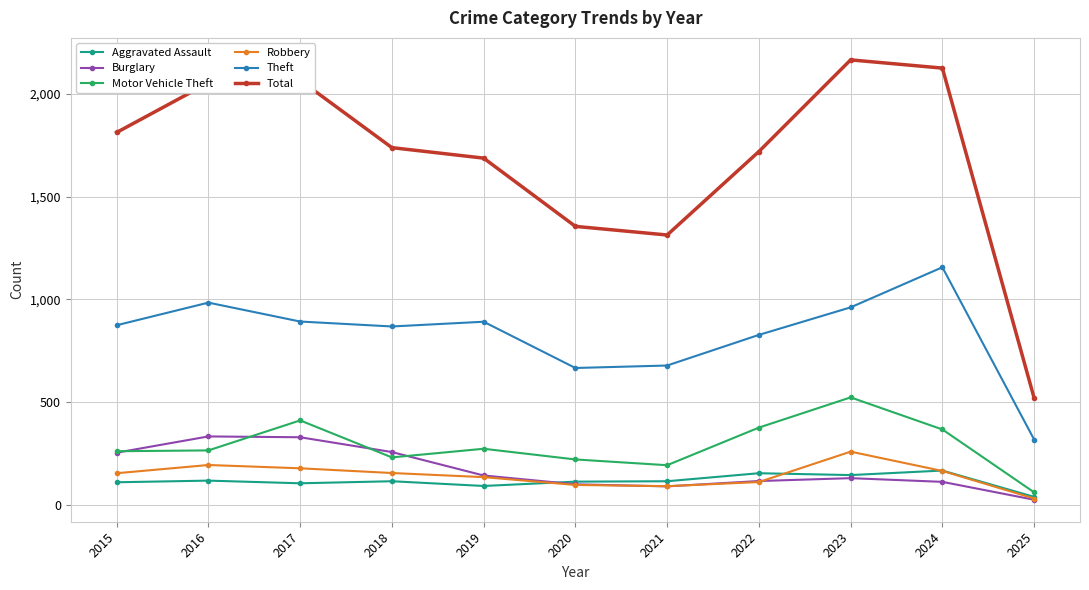

True or false: Motor Vehicle Theft and Aggravated Assault cross at least once.

False